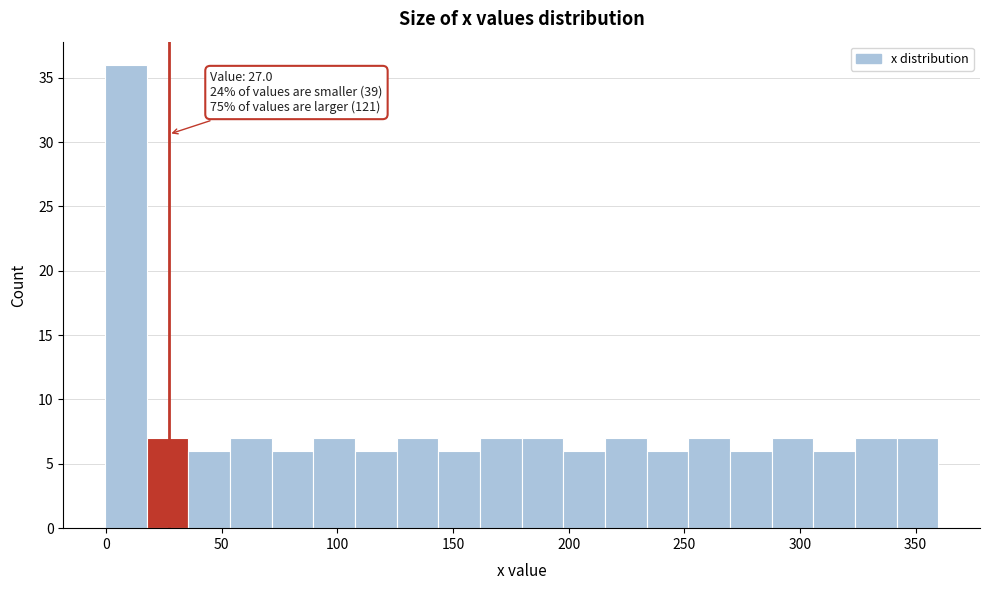

Read against the x-axis, roughly where is the centre of the tallest bar?

10